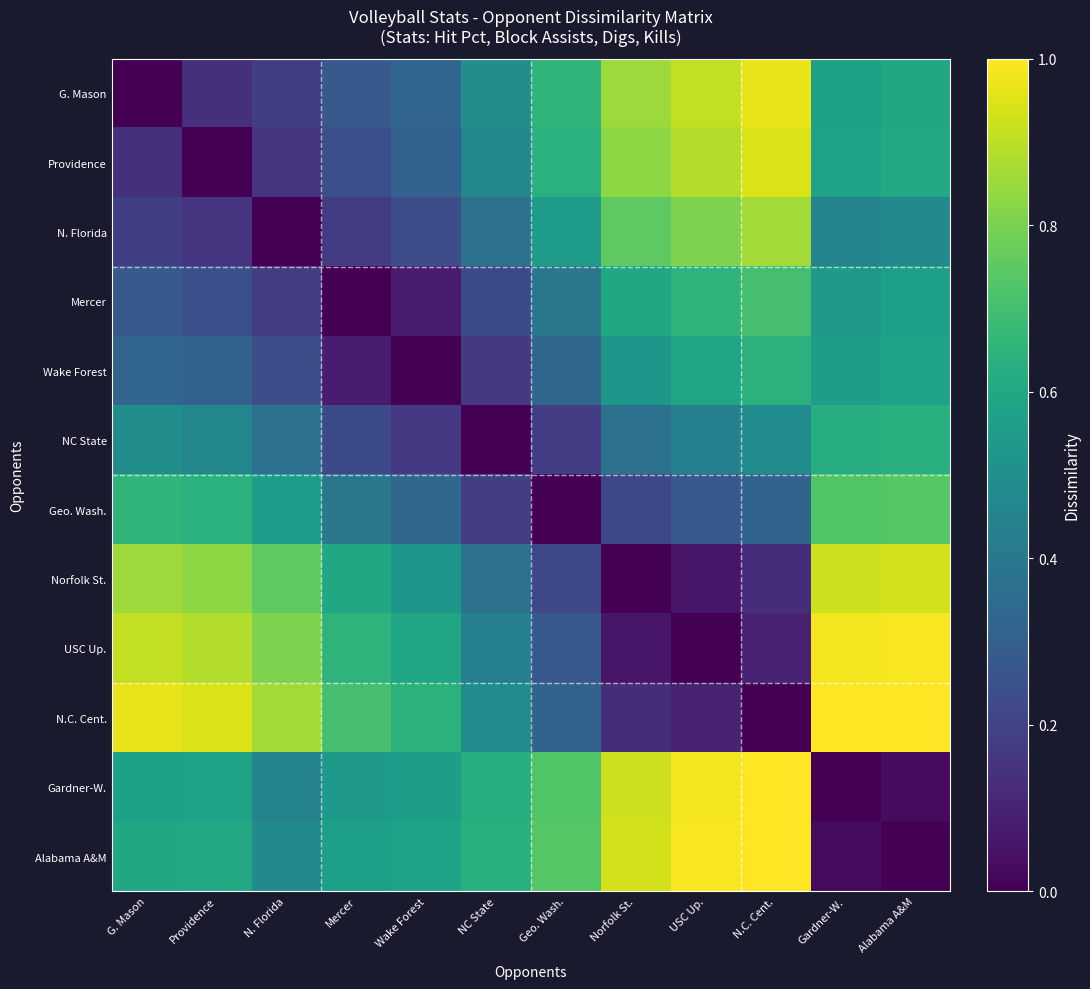

Rank the series at Gardner-W. from highest to lowest value.

N.C. Cent., USC Up., Norfolk St., Geo. Wash., NC State, Providence, G. Mason, Wake Forest, Mercer, N. Florida, Alabama A&M, Gardner-W.